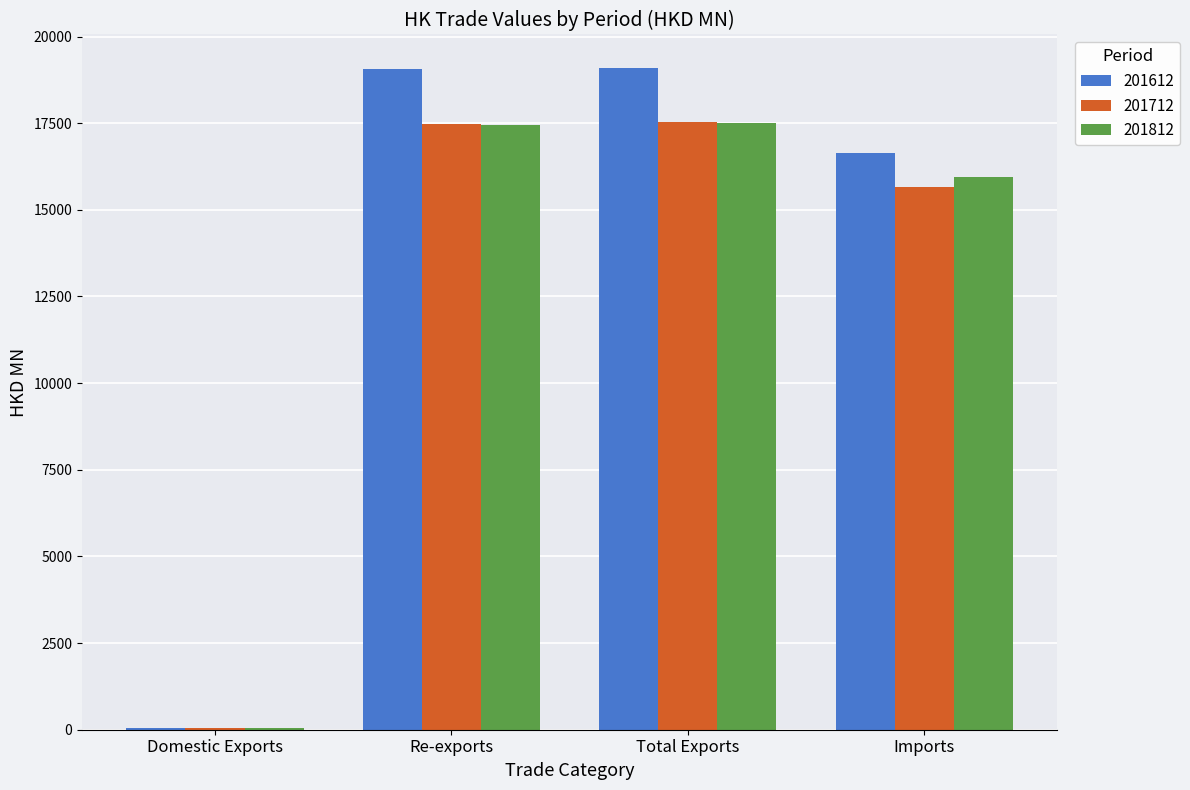

Where is 201812 nearest to the value 8779?

Imports